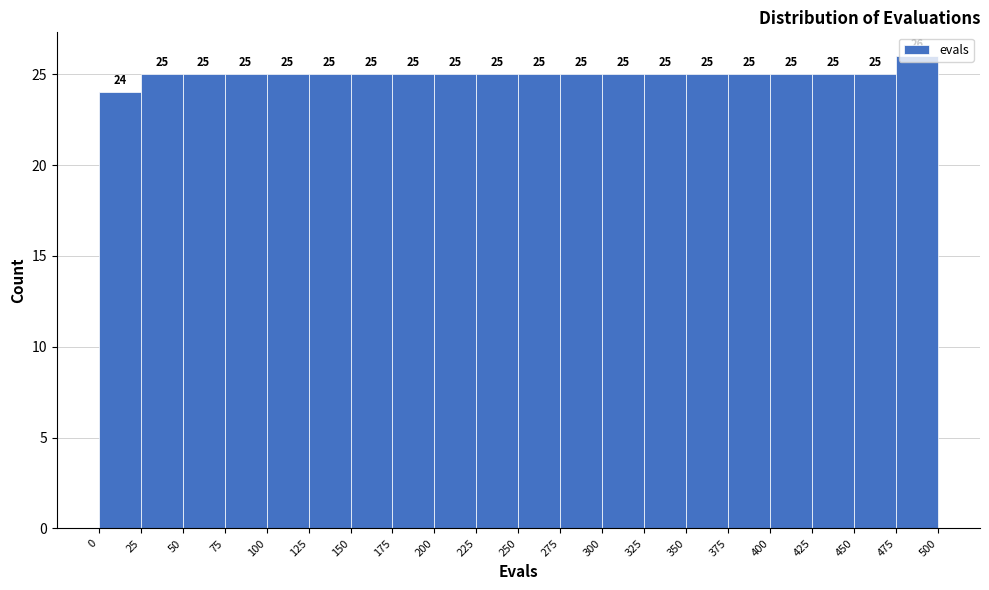

Reading left to right, transcribe this chart: for each bar, give the range it covers on the x-axis and its height.

0 to 25: 24
25 to 50: 25
50 to 75: 25
75 to 100: 25
100 to 125: 25
125 to 150: 25
150 to 175: 25
175 to 200: 25
200 to 225: 25
225 to 250: 25
250 to 275: 25
275 to 300: 25
300 to 325: 25
325 to 350: 25
350 to 375: 25
375 to 400: 25
400 to 425: 25
425 to 450: 25
450 to 475: 25
475 to 500: 26